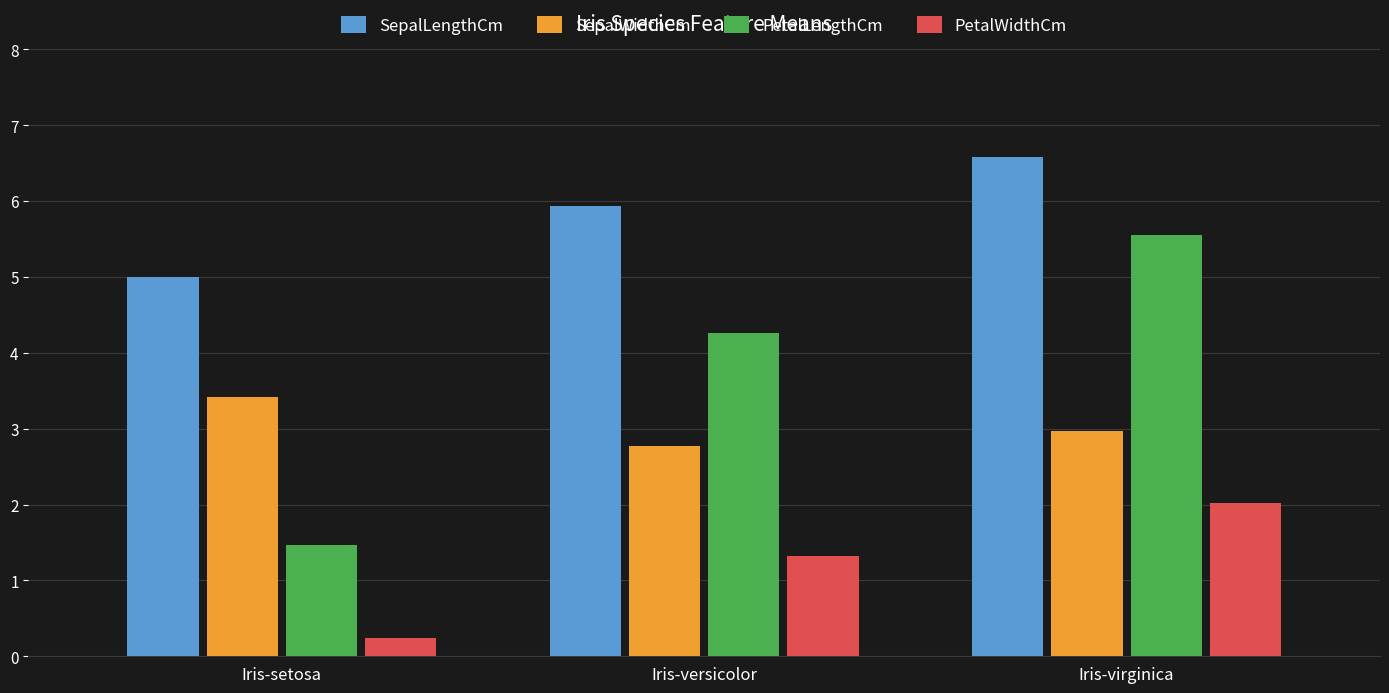

What is the total value across all series at Iris-versicolor?

14.3